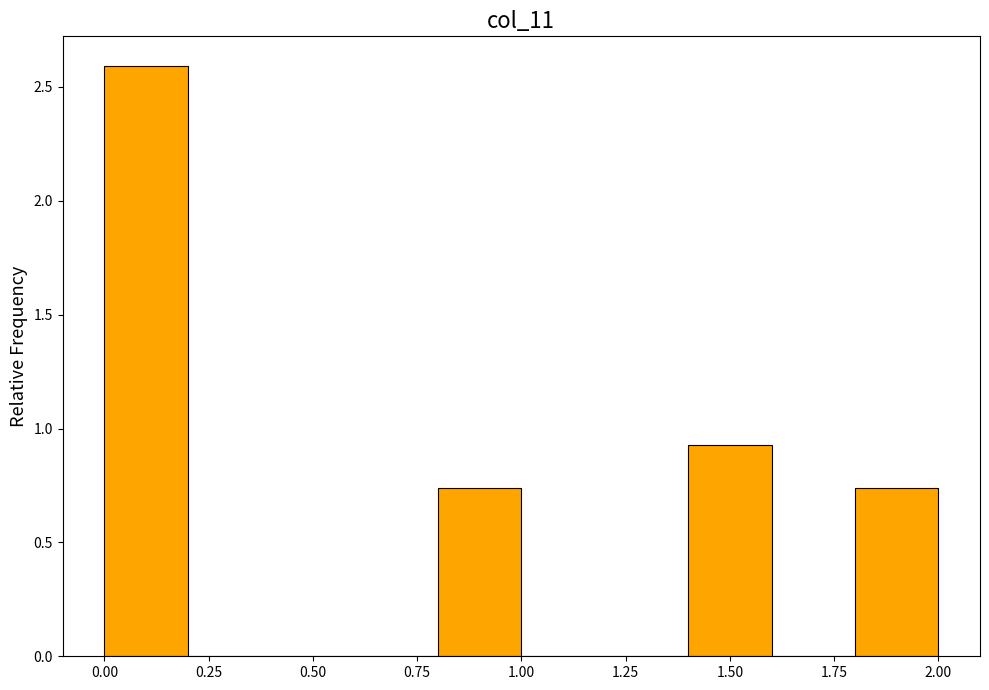

How tall is the bar that spans 0.0 to 0.2 on the x-axis? The values are not printed on the chart, so give them approximately, as read against the axis.

2.60